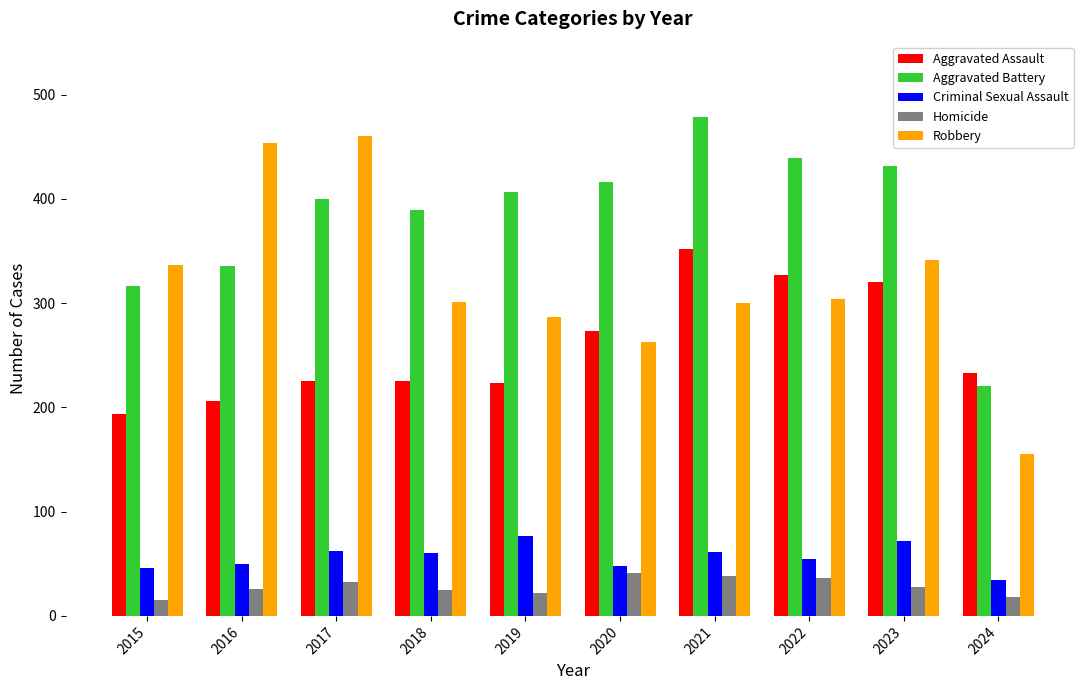

Which series has the largest total across all categories?

Aggravated Battery